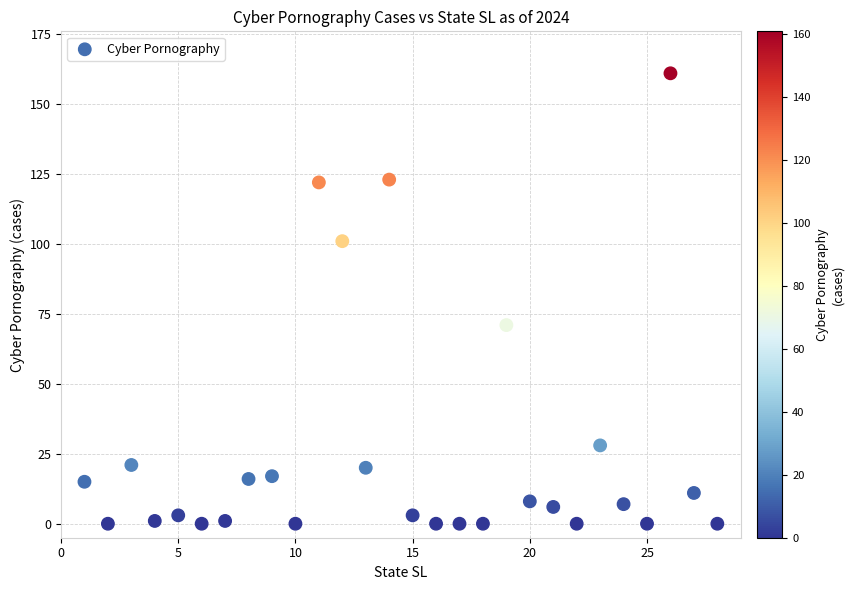

What is the range of Y values (max minus min)?

161